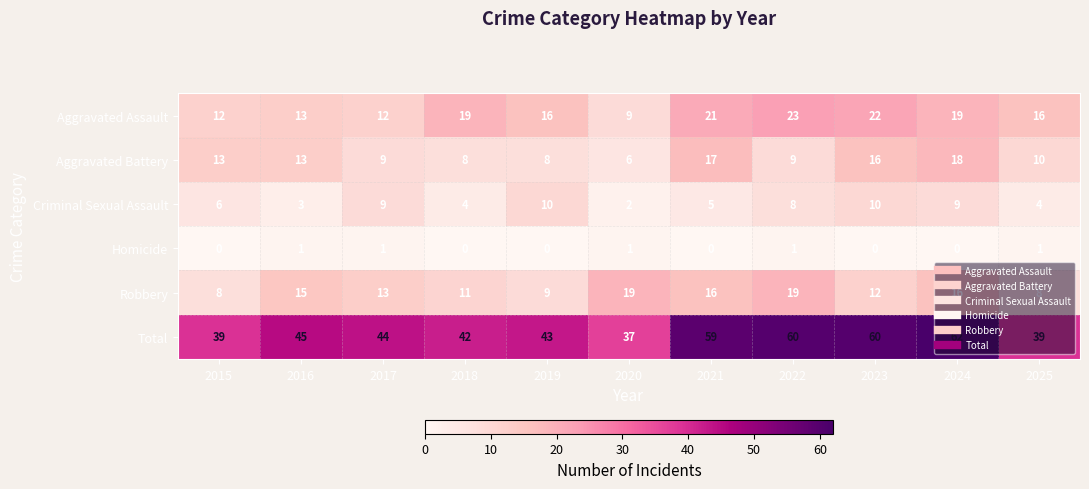

What is the sum of the Criminal Sexual Assault values at 2017 and 2018?

13